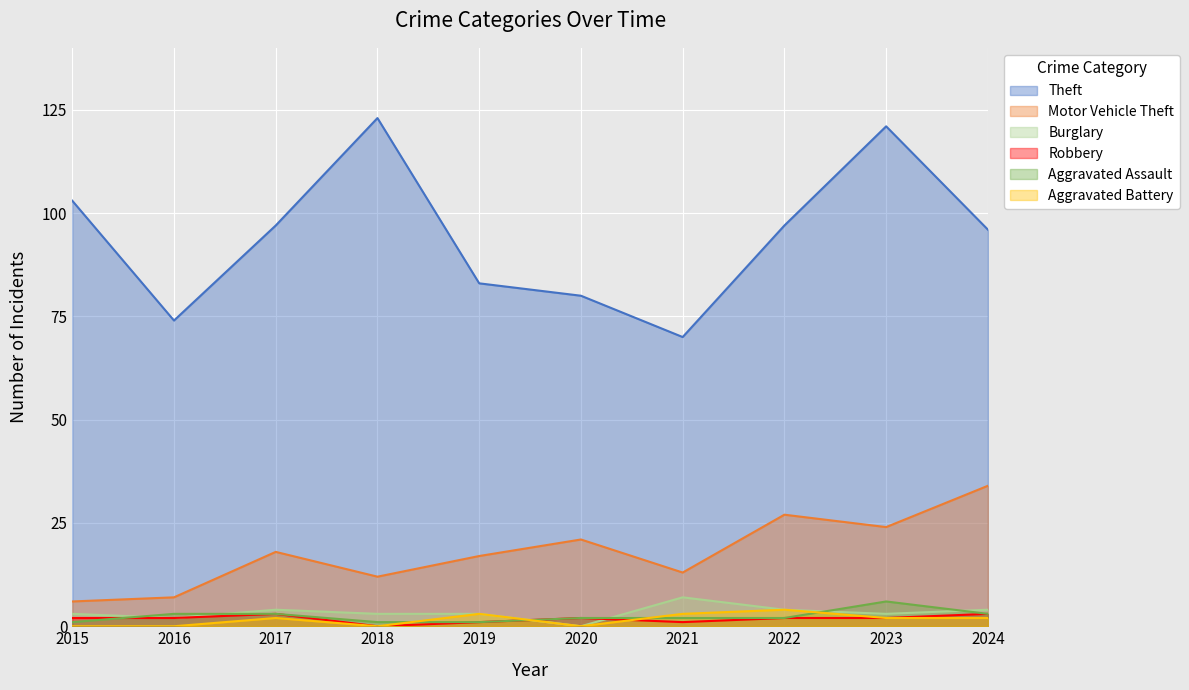

What is the average value of the Theft series?

94